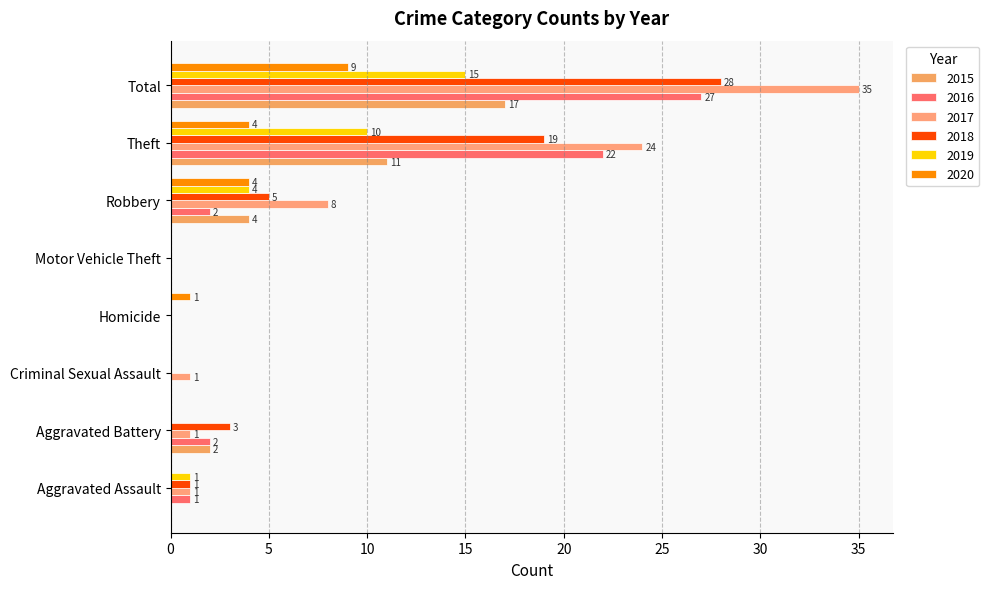

Count the number of categories in the chart.

8